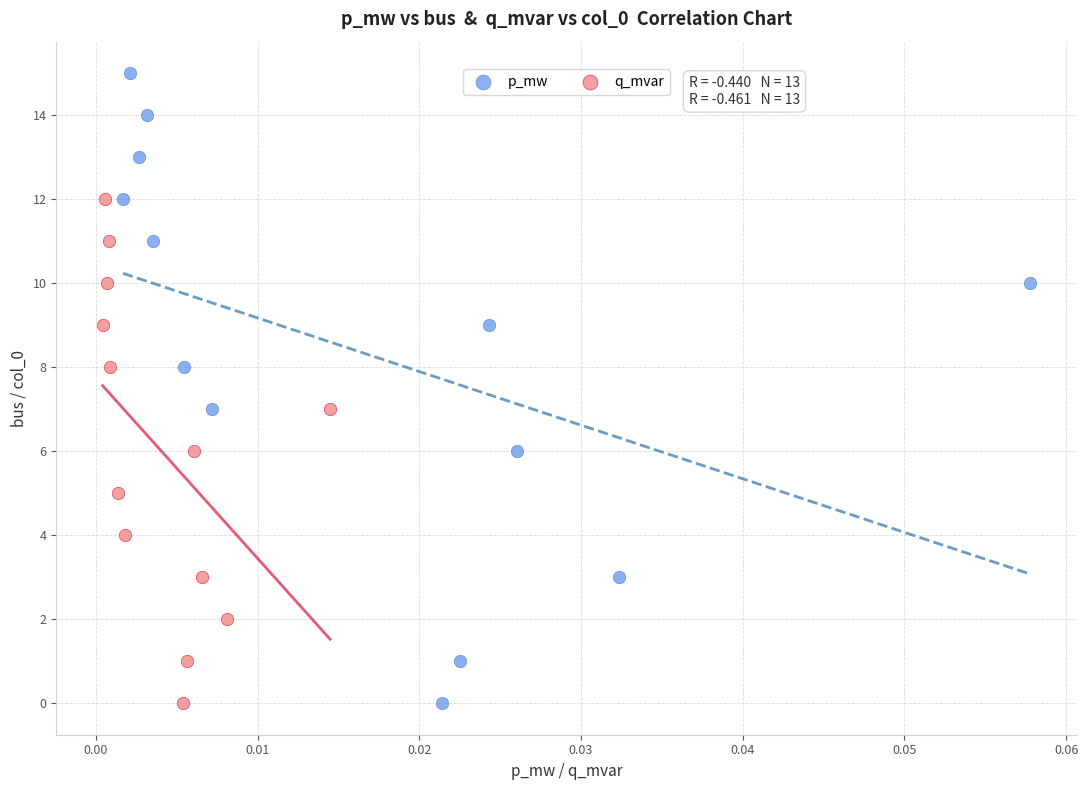

Which series contains the highest Y value?

p_mw